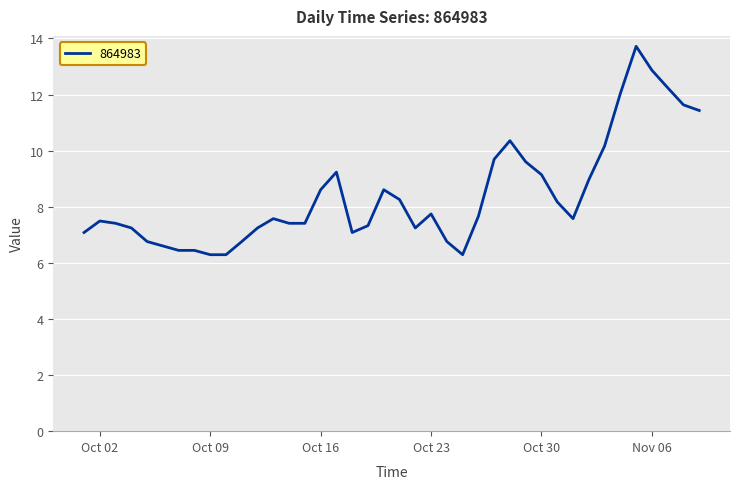

What is the greatest value displayed?

13.7